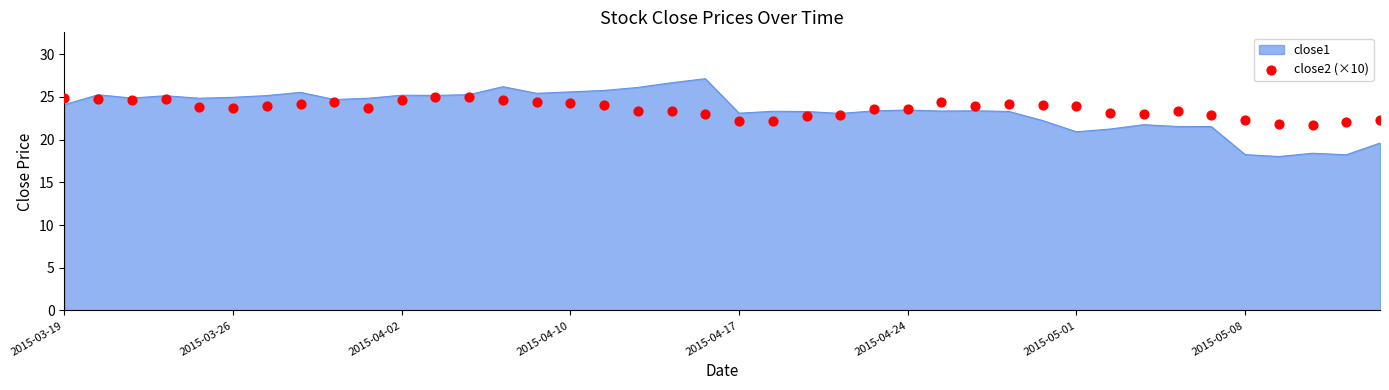

What is the minimum value for close1?

18.0